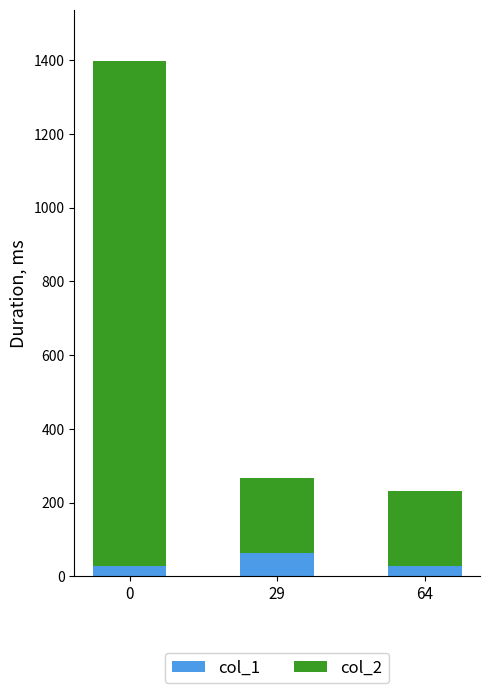

What is the sum of all col_1 values?

122